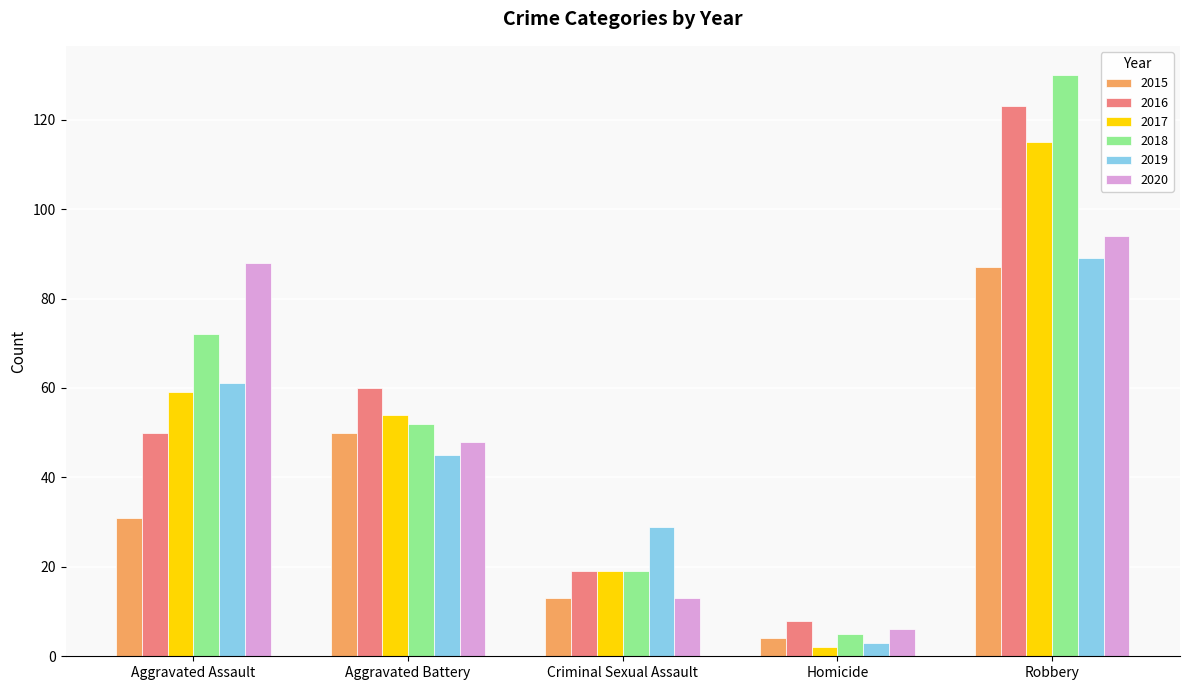

At which label is 2020 closest to 50?

Aggravated Battery